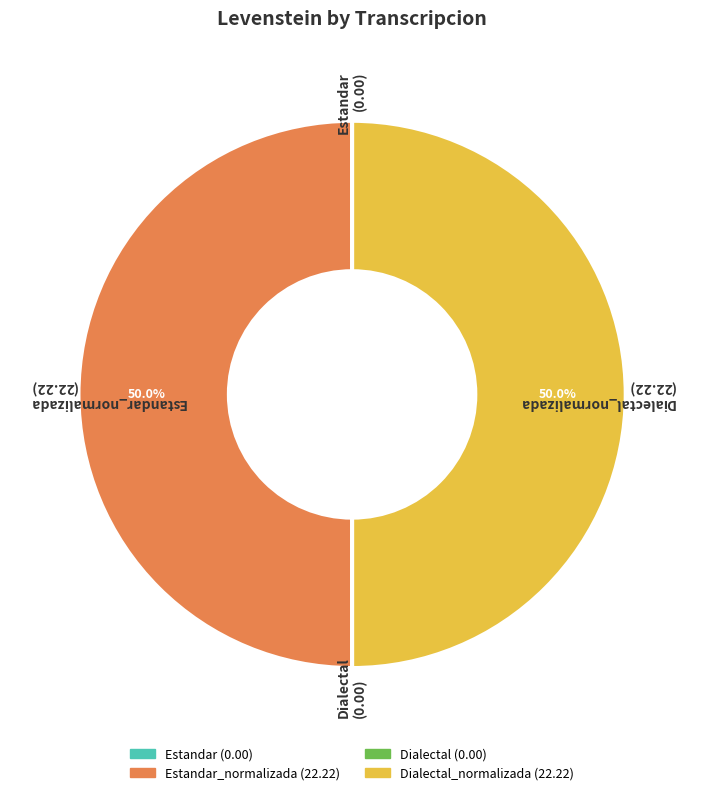

What is the ratio of the value at Dialectal_normalizada (22.22) to the value at Estandar_normalizada (22.22)?

1.0